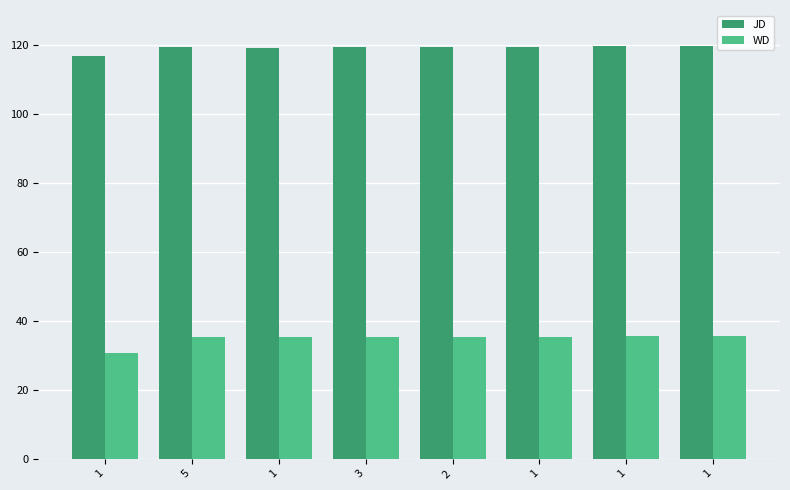

At which category is the sum across all series the highest?

1